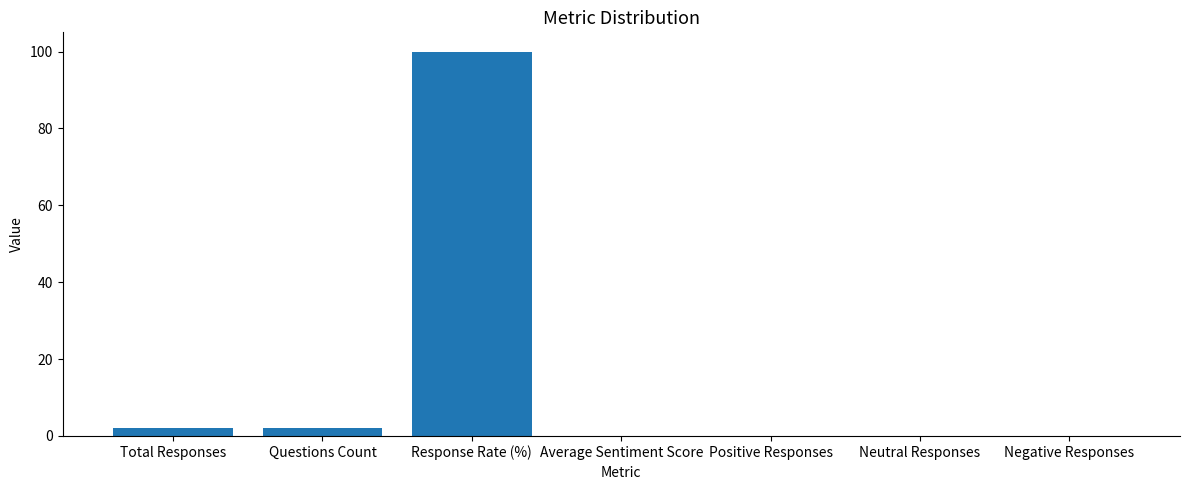

What is the greatest value displayed?

100